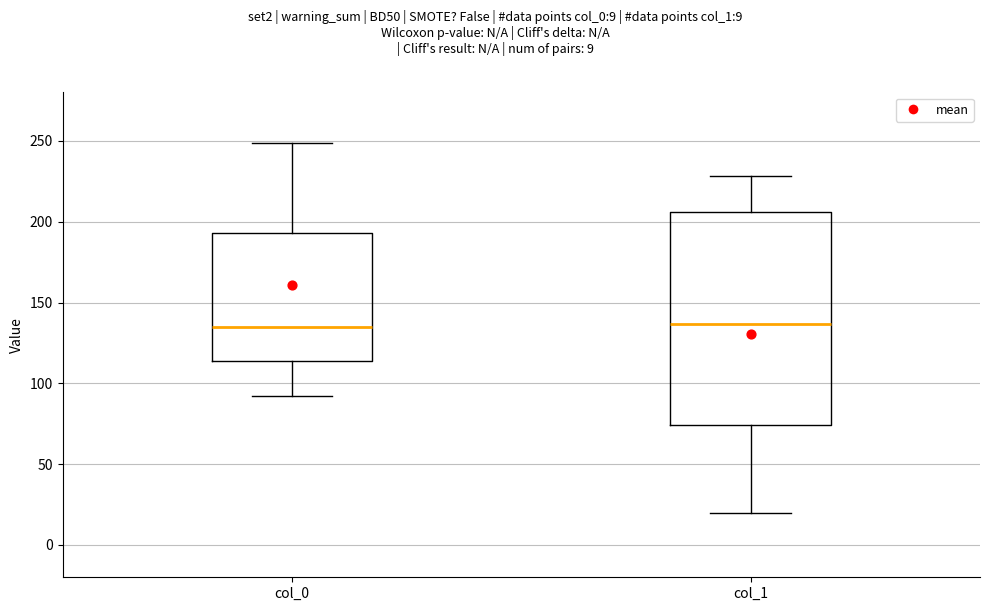

Which box is the tallest, from its lower edge to its upper edge?

col_1